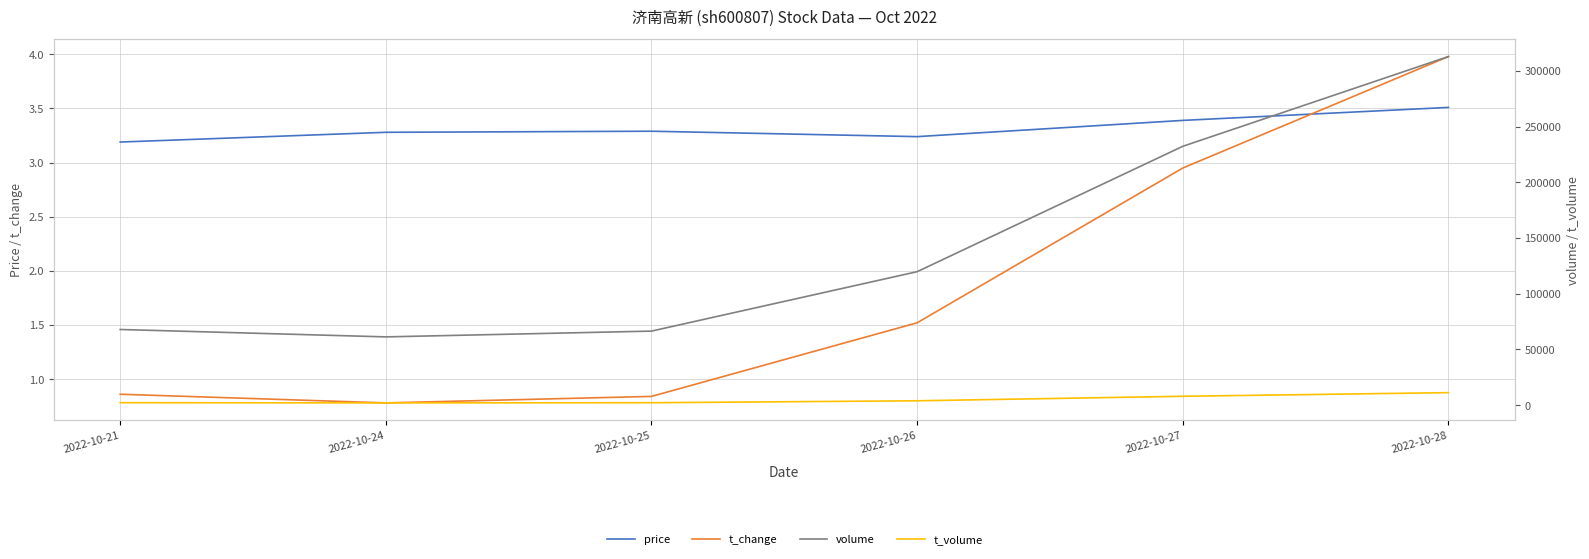

Count the number of categories in the chart.

6